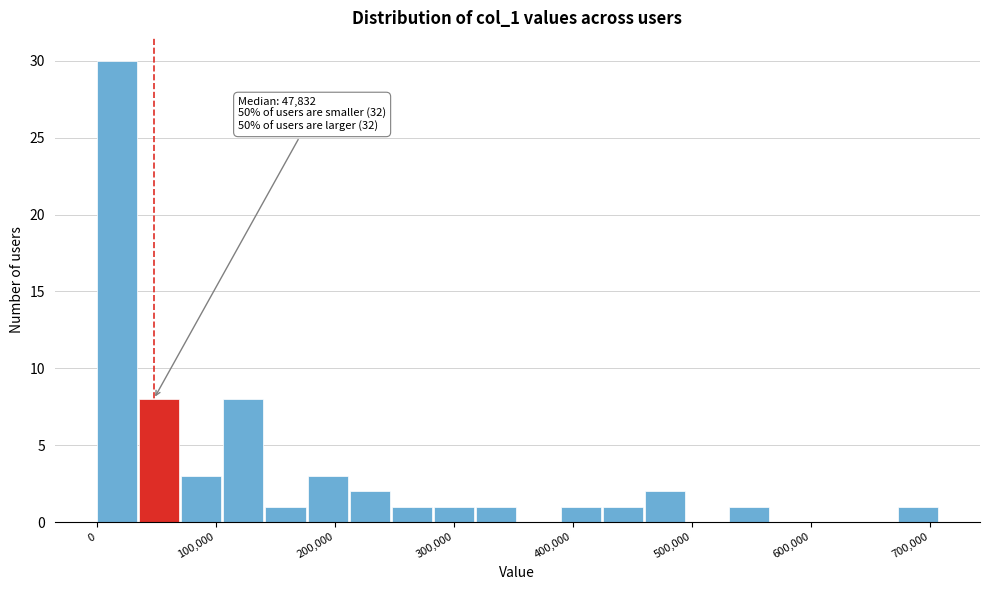

Around what value on the x-axis is the tallest bar? Give the approximate position of its centre, as read against the axis.

20000